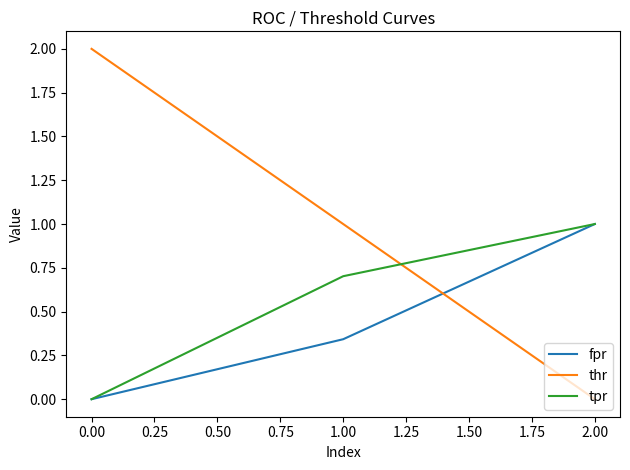

Rank the categories by fpr value from lowest to highest.

0.00, 1.00, 2.00